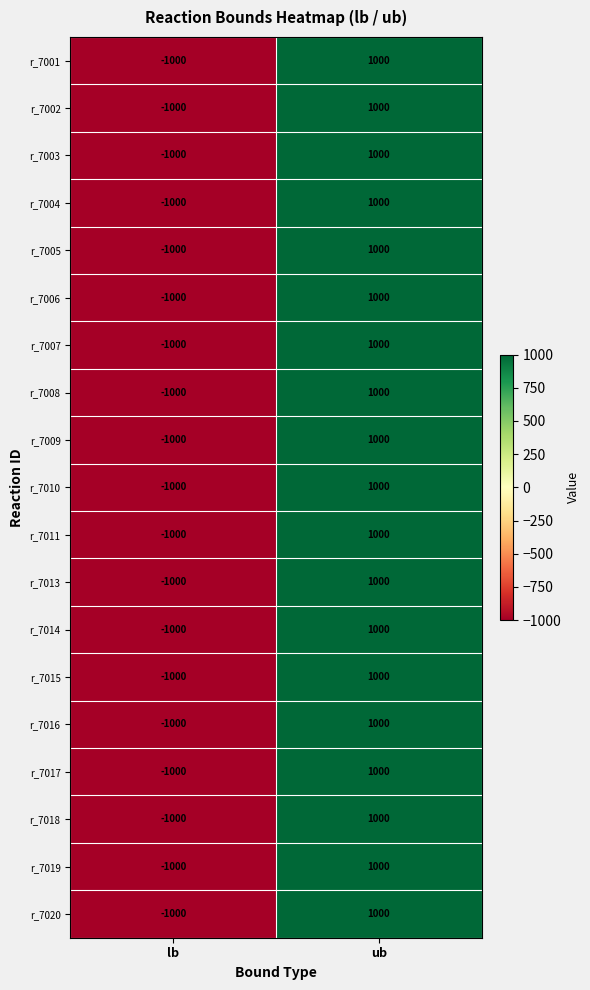

How many data points does each series have?

2